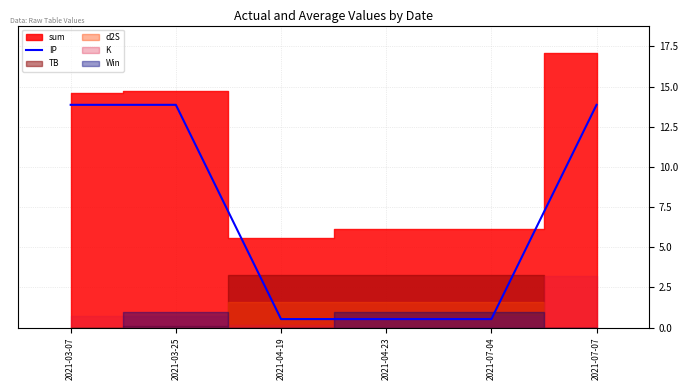

True or false: there are more than 2 points higher than both neighbors.

False